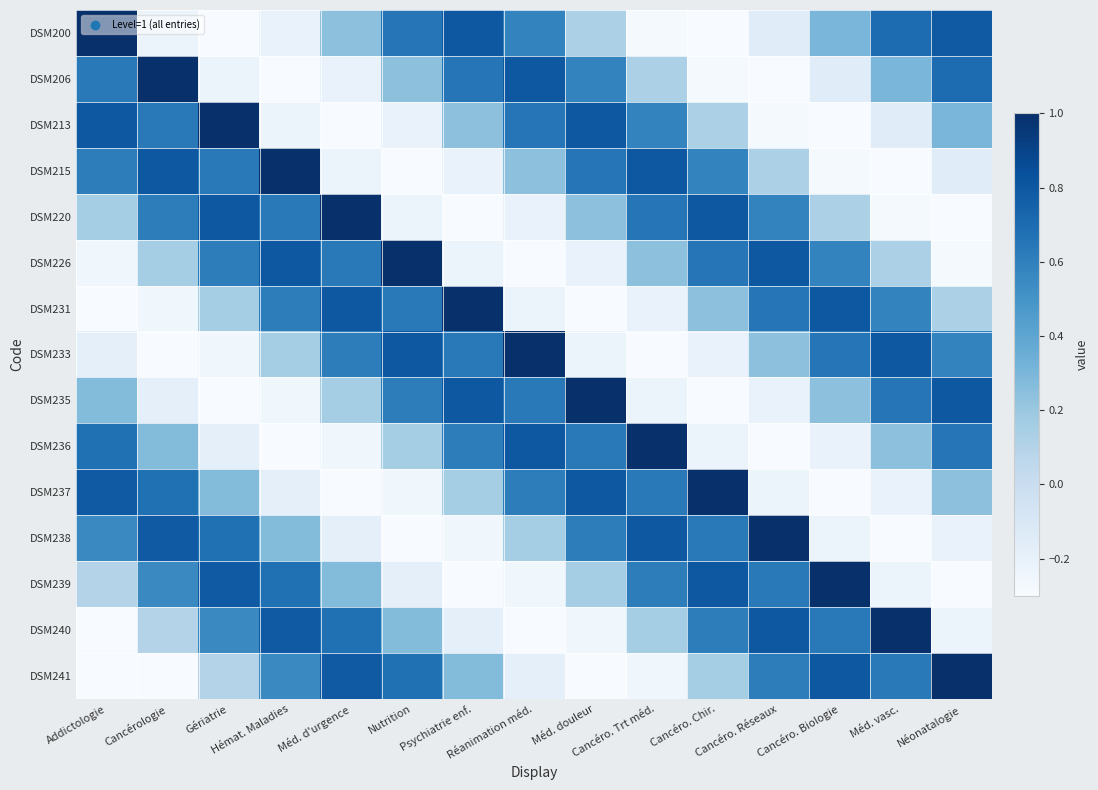

Reading right to left, extract all data points from this chart.

DSM200: Néonatalogie=0.8	Méd. vasc.=0.7	Cancéro. Biologie=0.3	Cancéro. Réseaux=-0.1	Cancéro. Chir.=-0.4	Cancéro. Trt méd.=-0.3	Méd. douleur=0.1	Réanimation méd.=0.6	Psychiatrie enf.=0.8	Nutrition=0.7	Méd. d'urgence=0.2	Hémat. Maladies=-0.2	Gériatrie=-0.4	Cancérologie=-0.2	Addictologie=1.0
DSM206: Néonatalogie=0.7	Méd. vasc.=0.3	Cancéro. Biologie=-0.1	Cancéro. Réseaux=-0.4	Cancéro. Chir.=-0.3	Cancéro. Trt méd.=0.1	Méd. douleur=0.6	Réanimation méd.=0.8	Psychiatrie enf.=0.7	Nutrition=0.2	Méd. d'urgence=-0.2	Hémat. Maladies=-0.4	Gériatrie=-0.2	Cancérologie=1.0	Addictologie=0.6
DSM213: Néonatalogie=0.3	Méd. vasc.=-0.1	Cancéro. Biologie=-0.4	Cancéro. Réseaux=-0.3	Cancéro. Chir.=0.1	Cancéro. Trt méd.=0.6	Méd. douleur=0.8	Réanimation méd.=0.7	Psychiatrie enf.=0.2	Nutrition=-0.2	Méd. d'urgence=-0.4	Hémat. Maladies=-0.2	Gériatrie=1.0	Cancérologie=0.6	Addictologie=0.8
DSM215: Néonatalogie=-0.1	Méd. vasc.=-0.4	Cancéro. Biologie=-0.3	Cancéro. Réseaux=0.1	Cancéro. Chir.=0.6	Cancéro. Trt méd.=0.8	Méd. douleur=0.7	Réanimation méd.=0.2	Psychiatrie enf.=-0.2	Nutrition=-0.4	Méd. d'urgence=-0.2	Hémat. Maladies=1.0	Gériatrie=0.6	Cancérologie=0.8	Addictologie=0.6
DSM220: Néonatalogie=-0.4	Méd. vasc.=-0.3	Cancéro. Biologie=0.1	Cancéro. Réseaux=0.6	Cancéro. Chir.=0.8	Cancéro. Trt méd.=0.7	Méd. douleur=0.2	Réanimation méd.=-0.2	Psychiatrie enf.=-0.4	Nutrition=-0.2	Méd. d'urgence=1.0	Hémat. Maladies=0.6	Gériatrie=0.8	Cancérologie=0.6	Addictologie=0.2
DSM226: Néonatalogie=-0.3	Méd. vasc.=0.1	Cancéro. Biologie=0.6	Cancéro. Réseaux=0.8	Cancéro. Chir.=0.7	Cancéro. Trt méd.=0.2	Méd. douleur=-0.2	Réanimation méd.=-0.4	Psychiatrie enf.=-0.2	Nutrition=1.0	Méd. d'urgence=0.6	Hémat. Maladies=0.8	Gériatrie=0.6	Cancérologie=0.2	Addictologie=-0.2
DSM231: Néonatalogie=0.1	Méd. vasc.=0.6	Cancéro. Biologie=0.8	Cancéro. Réseaux=0.7	Cancéro. Chir.=0.2	Cancéro. Trt méd.=-0.2	Méd. douleur=-0.4	Réanimation méd.=-0.2	Psychiatrie enf.=1.0	Nutrition=0.6	Méd. d'urgence=0.8	Hémat. Maladies=0.6	Gériatrie=0.2	Cancérologie=-0.2	Addictologie=-0.4
DSM233: Néonatalogie=0.6	Méd. vasc.=0.8	Cancéro. Biologie=0.7	Cancéro. Réseaux=0.2	Cancéro. Chir.=-0.2	Cancéro. Trt méd.=-0.4	Méd. douleur=-0.2	Réanimation méd.=1.0	Psychiatrie enf.=0.6	Nutrition=0.8	Méd. d'urgence=0.6	Hémat. Maladies=0.2	Gériatrie=-0.2	Cancérologie=-0.4	Addictologie=-0.2
DSM235: Néonatalogie=0.8	Méd. vasc.=0.7	Cancéro. Biologie=0.2	Cancéro. Réseaux=-0.2	Cancéro. Chir.=-0.4	Cancéro. Trt méd.=-0.2	Méd. douleur=1.0	Réanimation méd.=0.6	Psychiatrie enf.=0.8	Nutrition=0.6	Méd. d'urgence=0.2	Hémat. Maladies=-0.2	Gériatrie=-0.4	Cancérologie=-0.2	Addictologie=0.3
DSM236: Néonatalogie=0.7	Méd. vasc.=0.2	Cancéro. Biologie=-0.2	Cancéro. Réseaux=-0.4	Cancéro. Chir.=-0.2	Cancéro. Trt méd.=1.0	Méd. douleur=0.6	Réanimation méd.=0.8	Psychiatrie enf.=0.6	Nutrition=0.2	Méd. d'urgence=-0.2	Hémat. Maladies=-0.4	Gériatrie=-0.2	Cancérologie=0.3	Addictologie=0.7
DSM237: Néonatalogie=0.2	Méd. vasc.=-0.2	Cancéro. Biologie=-0.4	Cancéro. Réseaux=-0.2	Cancéro. Chir.=1.0	Cancéro. Trt méd.=0.6	Méd. douleur=0.8	Réanimation méd.=0.6	Psychiatrie enf.=0.2	Nutrition=-0.2	Méd. d'urgence=-0.4	Hémat. Maladies=-0.2	Gériatrie=0.3	Cancérologie=0.7	Addictologie=0.8
DSM238: Néonatalogie=-0.2	Méd. vasc.=-0.4	Cancéro. Biologie=-0.2	Cancéro. Réseaux=1.0	Cancéro. Chir.=0.6	Cancéro. Trt méd.=0.8	Méd. douleur=0.6	Réanimation méd.=0.2	Psychiatrie enf.=-0.2	Nutrition=-0.4	Méd. d'urgence=-0.2	Hémat. Maladies=0.3	Gériatrie=0.7	Cancérologie=0.8	Addictologie=0.6
DSM239: Néonatalogie=-0.4	Méd. vasc.=-0.2	Cancéro. Biologie=1.0	Cancéro. Réseaux=0.6	Cancéro. Chir.=0.8	Cancéro. Trt méd.=0.6	Méd. douleur=0.2	Réanimation méd.=-0.2	Psychiatrie enf.=-0.4	Nutrition=-0.2	Méd. d'urgence=0.3	Hémat. Maladies=0.7	Gériatrie=0.8	Cancérologie=0.6	Addictologie=0.1
DSM240: Néonatalogie=-0.2	Méd. vasc.=1.0	Cancéro. Biologie=0.6	Cancéro. Réseaux=0.8	Cancéro. Chir.=0.6	Cancéro. Trt méd.=0.2	Méd. douleur=-0.2	Réanimation méd.=-0.4	Psychiatrie enf.=-0.2	Nutrition=0.3	Méd. d'urgence=0.7	Hémat. Maladies=0.8	Gériatrie=0.6	Cancérologie=0.1	Addictologie=-0.3
DSM241: Néonatalogie=1.0	Méd. vasc.=0.6	Cancéro. Biologie=0.8	Cancéro. Réseaux=0.6	Cancéro. Chir.=0.2	Cancéro. Trt méd.=-0.2	Méd. douleur=-0.4	Réanimation méd.=-0.2	Psychiatrie enf.=0.3	Nutrition=0.7	Méd. d'urgence=0.8	Hémat. Maladies=0.6	Gériatrie=0.1	Cancérologie=-0.3	Addictologie=-0.4